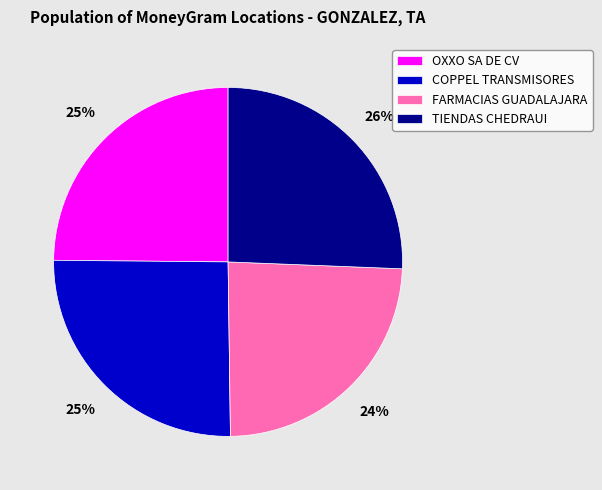

How many segments does this pie chart have?

4